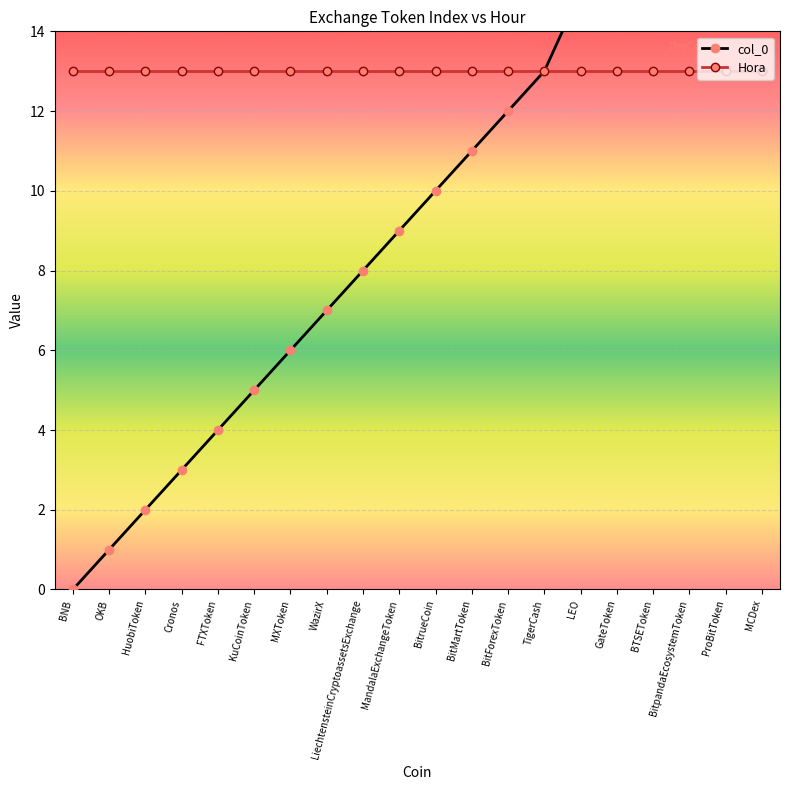

Approximately how many times larger is the value at GateToken compared to BTSEToken?

0.9